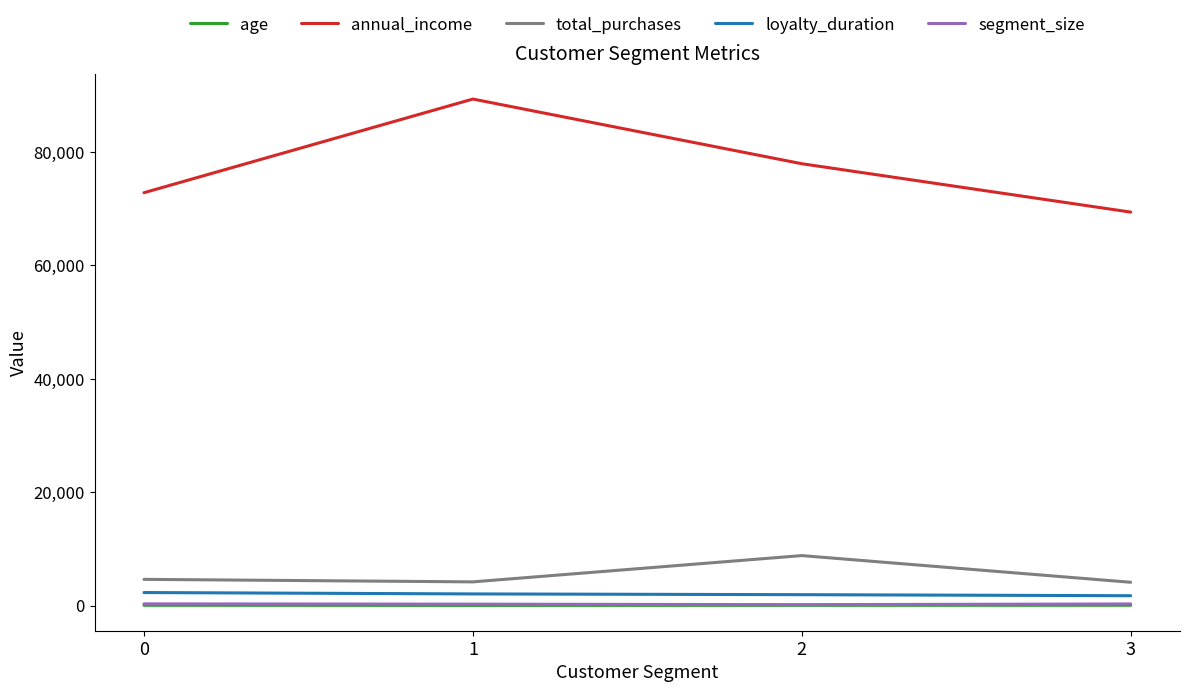

Which series changed the most between 1 and 2?

annual_income